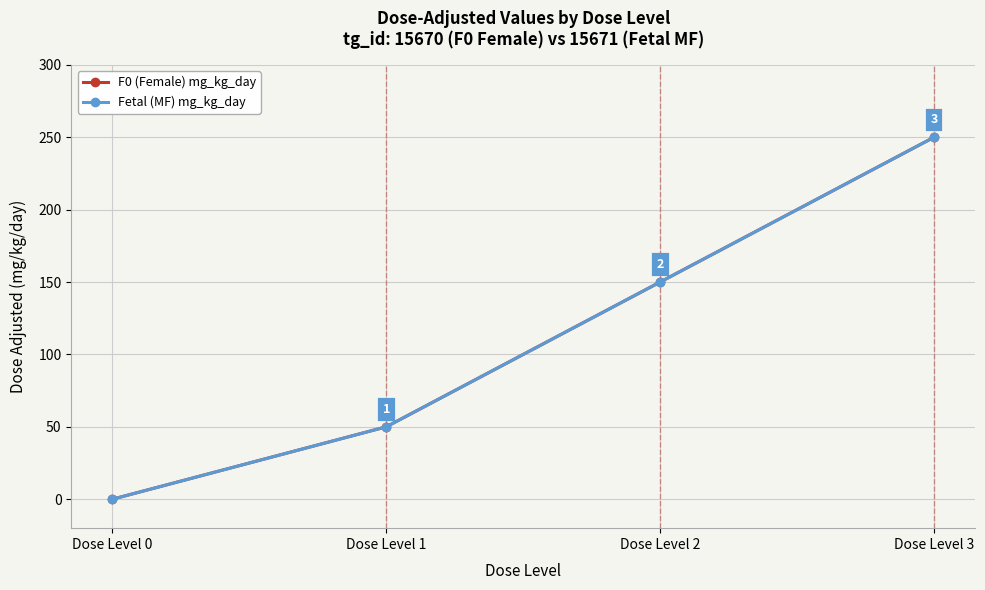

Does the chart have visible grid lines?

Yes